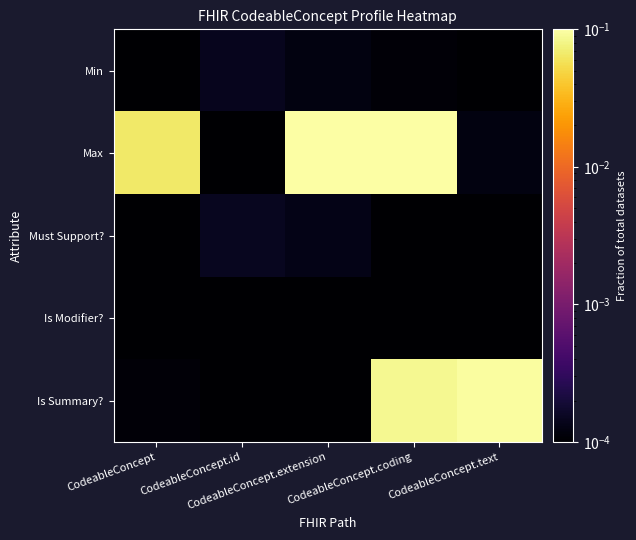

At which category does the chart reach its minimum across all series?

CodeableConcept